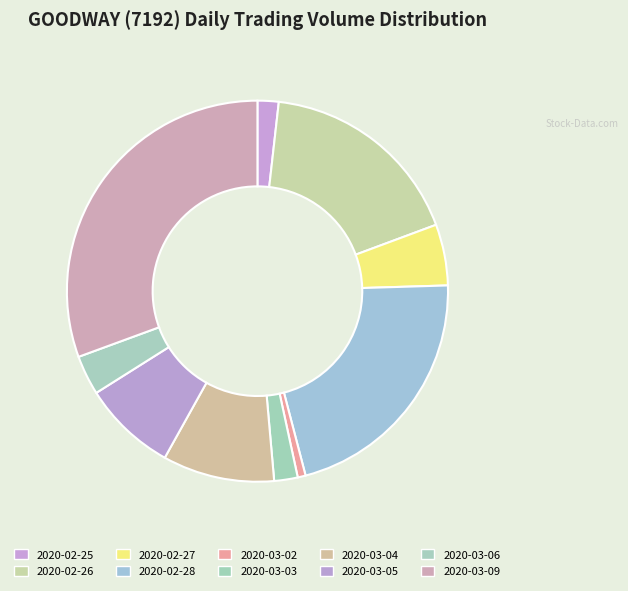

What is the change in value from 2020-02-28 to 2020-03-06?

-805900